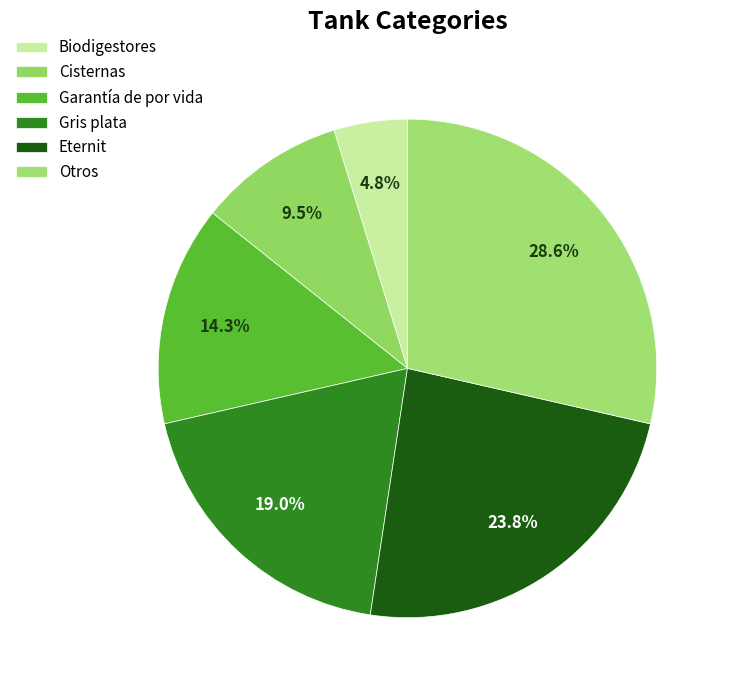

What is the largest slice in the pie chart?

Otros